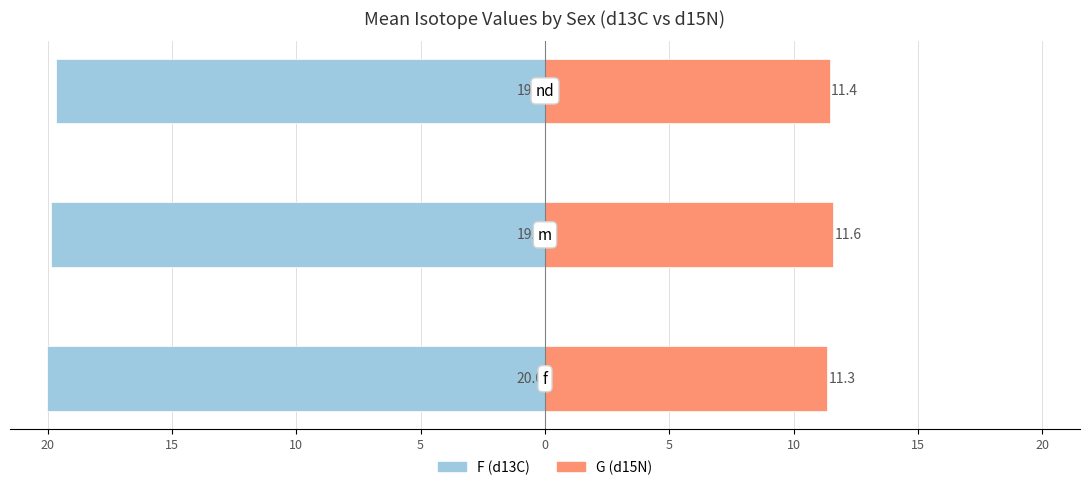

Reading left to right, transcribe all the data shown in this chart.

F (d13C): 20=-20.0	15=-19.9	10=-19.7
G (d15N): 20=11.3	15=11.6	10=11.4